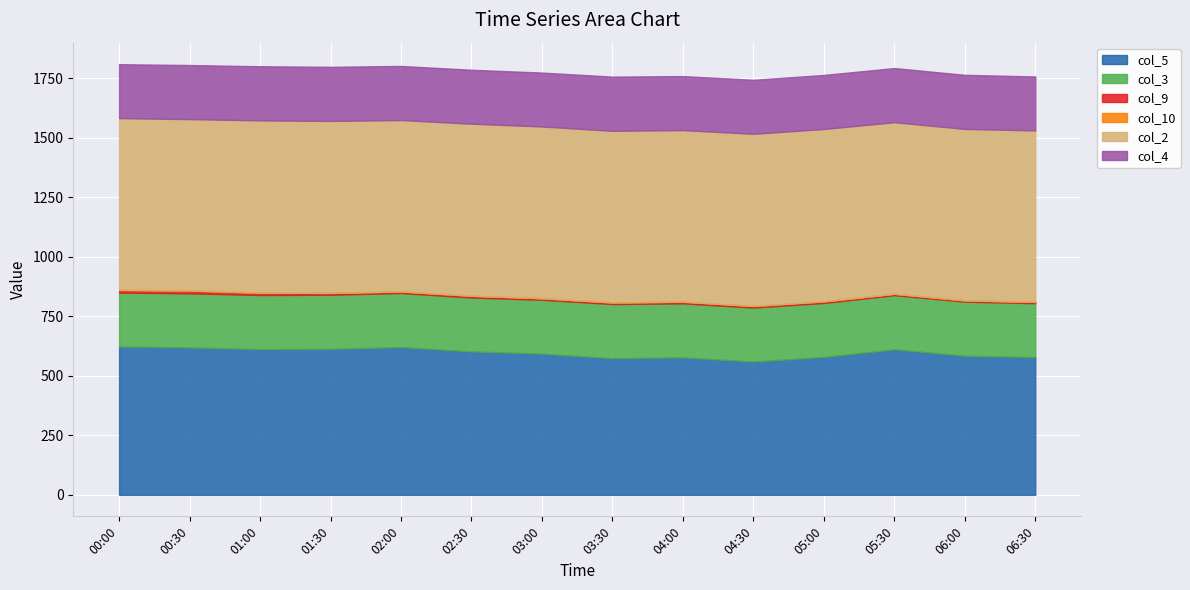

At how many categories does at least one series exceed 340?

14